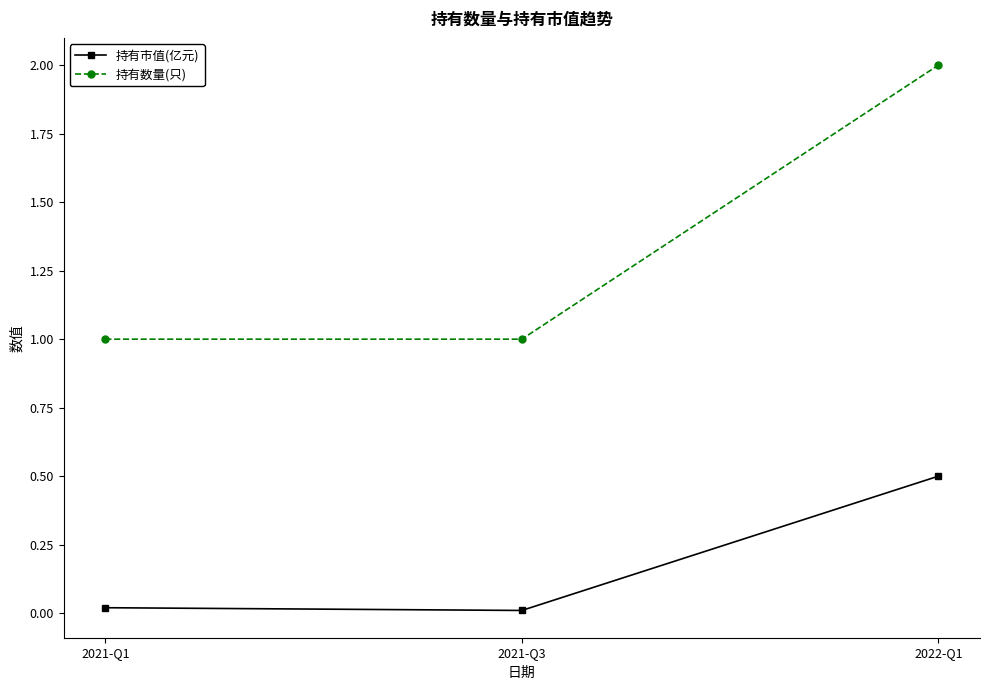

At how many categories does at least one series exceed 0?

3